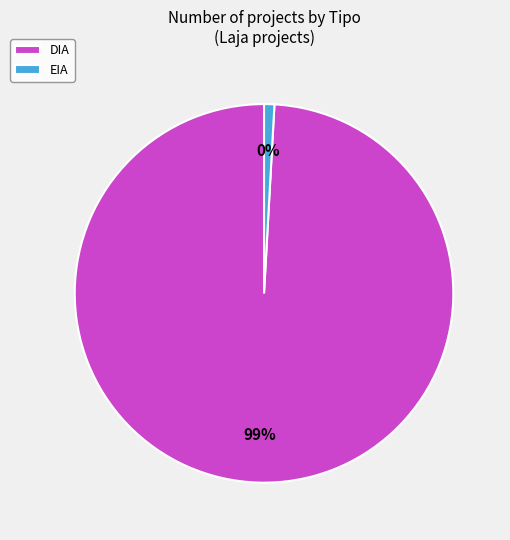

Is it true that EIA is 1% of the pie?

False